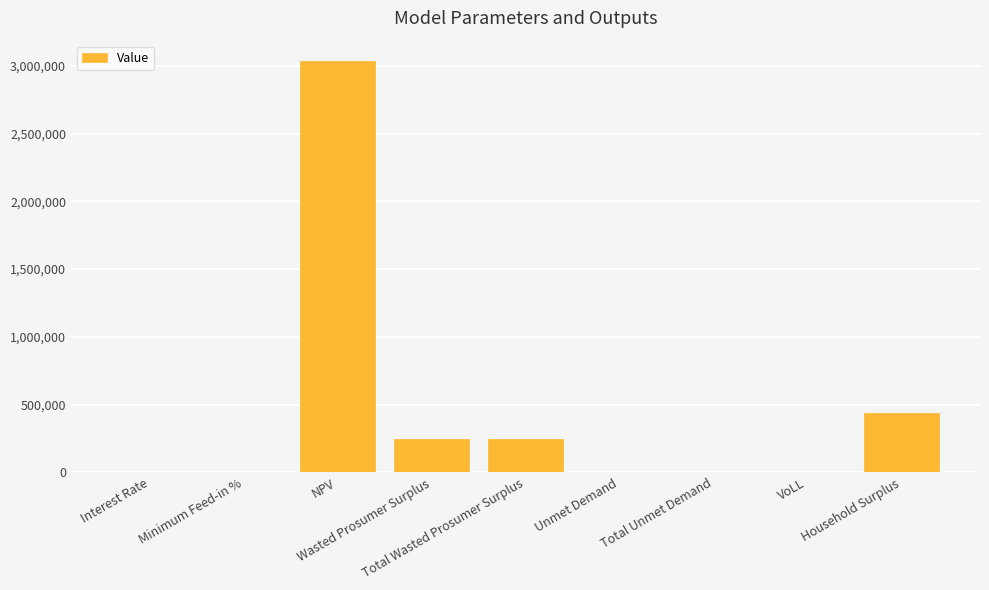

What is the greatest value displayed?

3034330.0